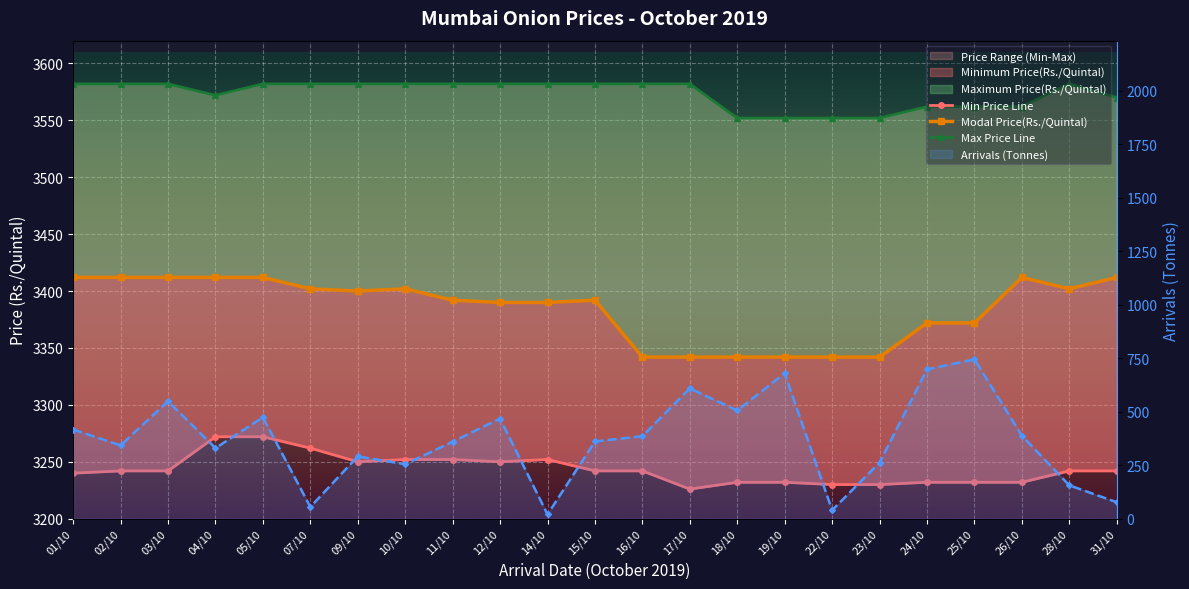

At which category is the sum across all series the highest?

25/10